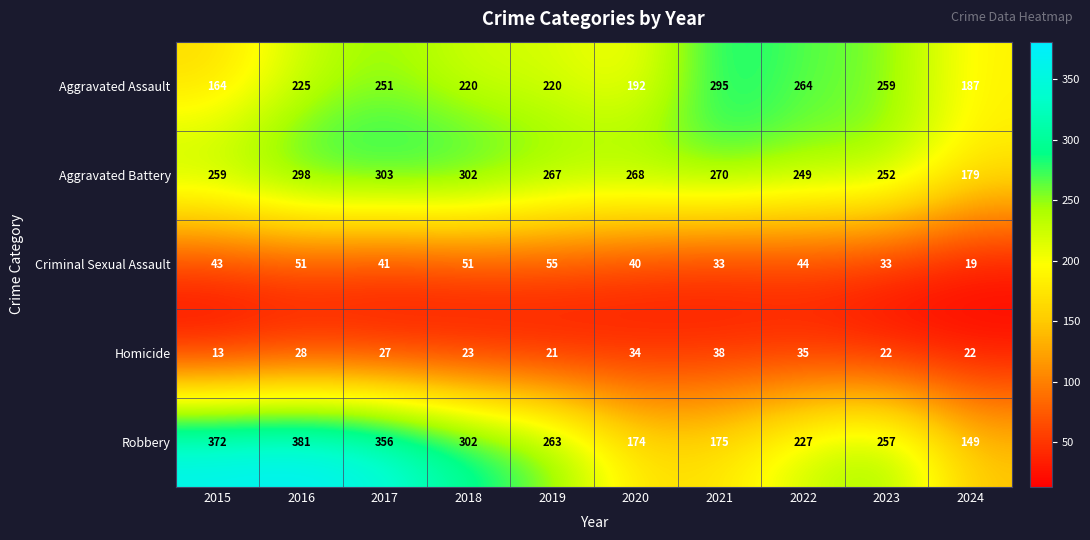

Between 2017 and 2020, which series saw the biggest shift?

Robbery